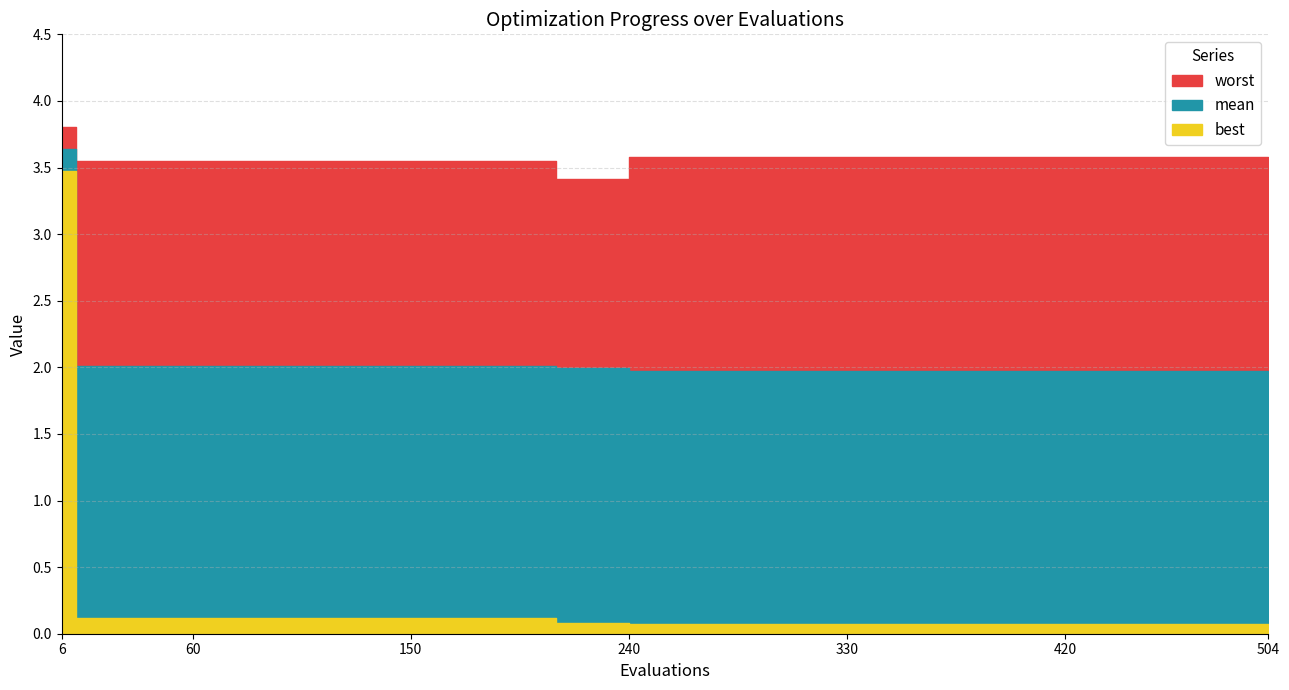

True or false: worst and mean intersect in this chart.

False